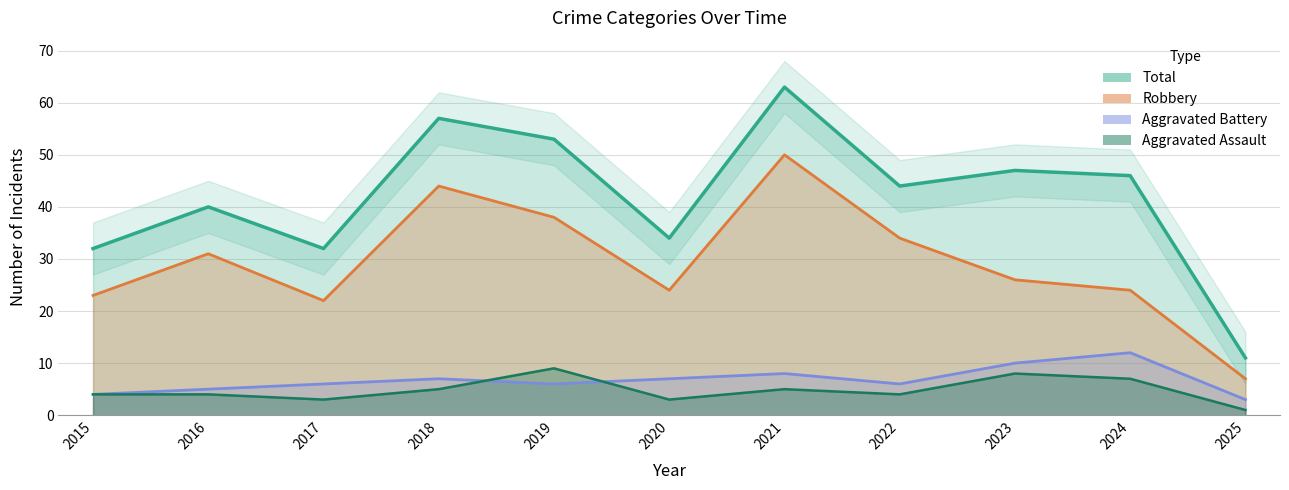

List the labels in order of Total value, largest first.

2021, 2018, 2019, 2023, 2024, 2022, 2016, 2020, 2015, 2017, 2025